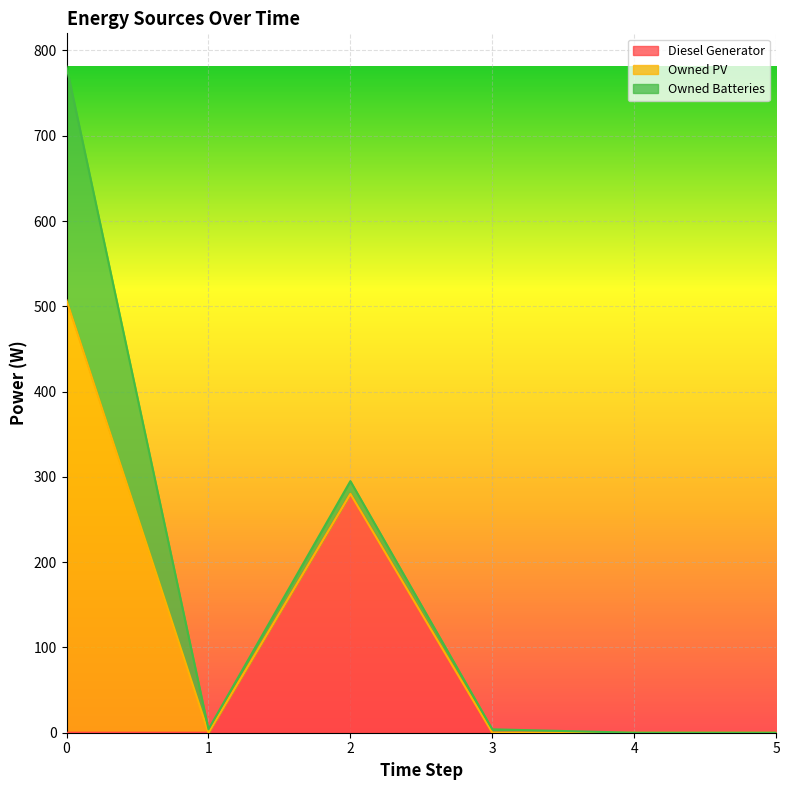

True or false: Diesel Generator has more than 1 interior local peaks.

False